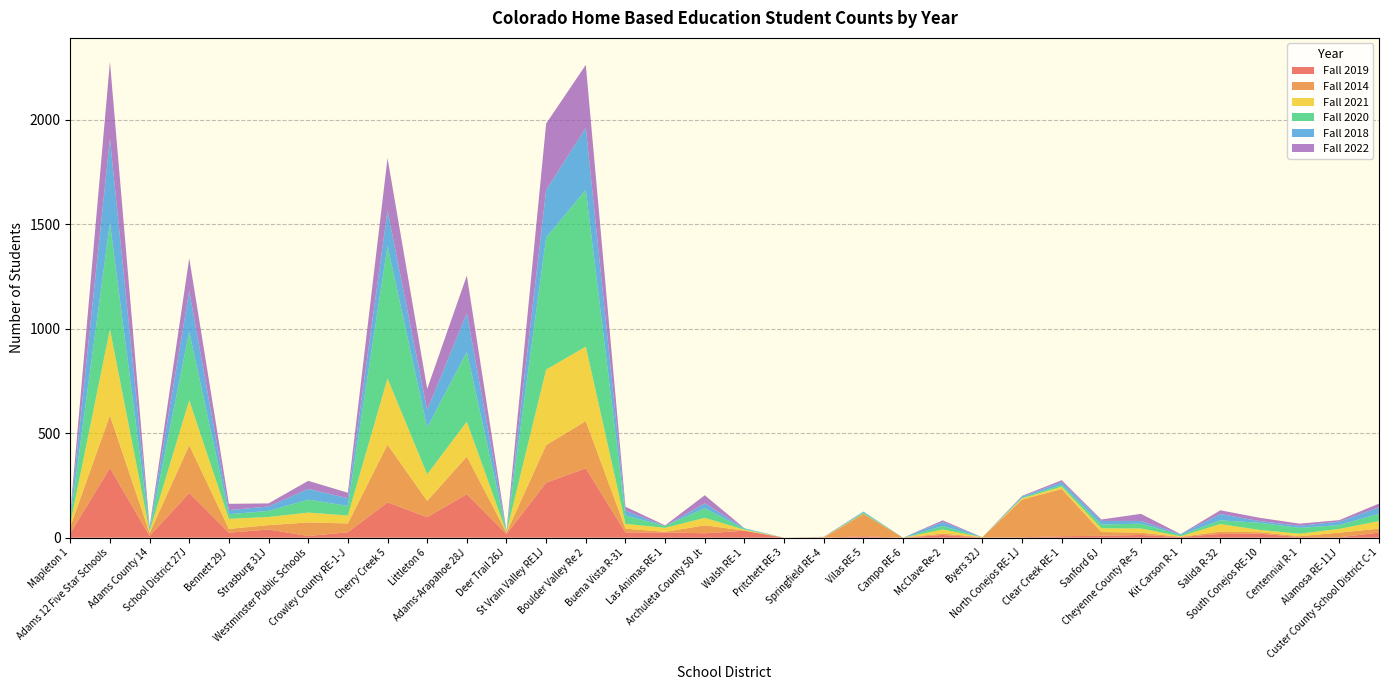

Reading right to left, transcribe all the data shown in this chart.

Fall 2019: 24	2	3	19	18	3	13	9	7	2	0	13	0	7	0	0	33	21	25	25	332	263	17	208	98	169	26	8	39	24	214	8	334	21
Fall 2014: 19	22	4	7	11	1	11	18	226	180	2	7	0	107	0	0	1	38	3	18	226	180	7	180	78	276	42	65	21	18	228	14	251	31
Fall 2021: 36	18	12	11	36	3	20	18	11	6	0	19	0	1	2	0	4	36	19	23	356	361	2	167	127	317	38	47	39	48	215	8	412	14
Fall 2020: 36	18	28	34	18	6	23	18	9	4	0	17	0	6	0	0	4	46	9	40	750	632	2	334	224	635	46	62	29	22	329	7	510	24
Fall 2018: 30	17	10	8	30	4	13	17	13	5	0	19	0	4	0	0	3	23	0	23	296	227	3	185	84	169	37	51	21	20	194	10	402	16
Fall 2022: 18	7	10	16	18	0	34	7	9	3	0	8	0	0	2	0	0	39	3	19	302	318	3	180	101	250	26	39	15	30	157	6	368	11